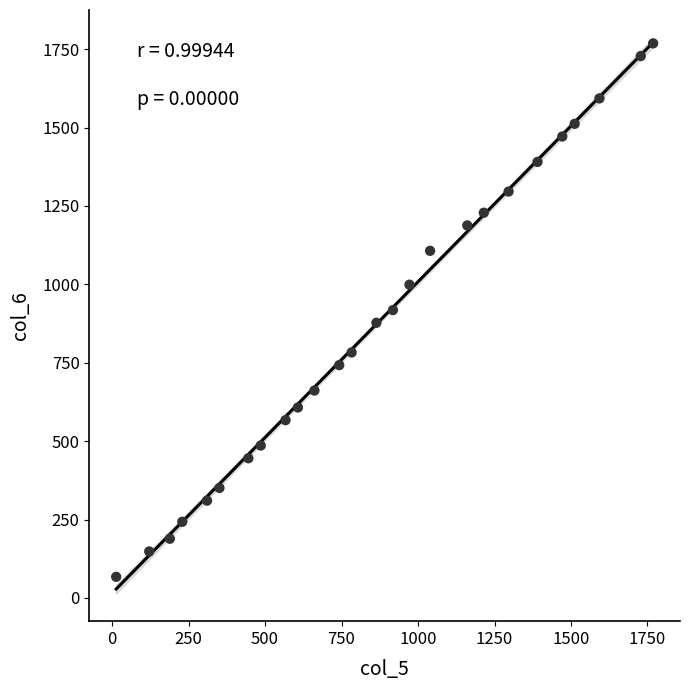

What is the range of X values (max minus min)?

1755.0